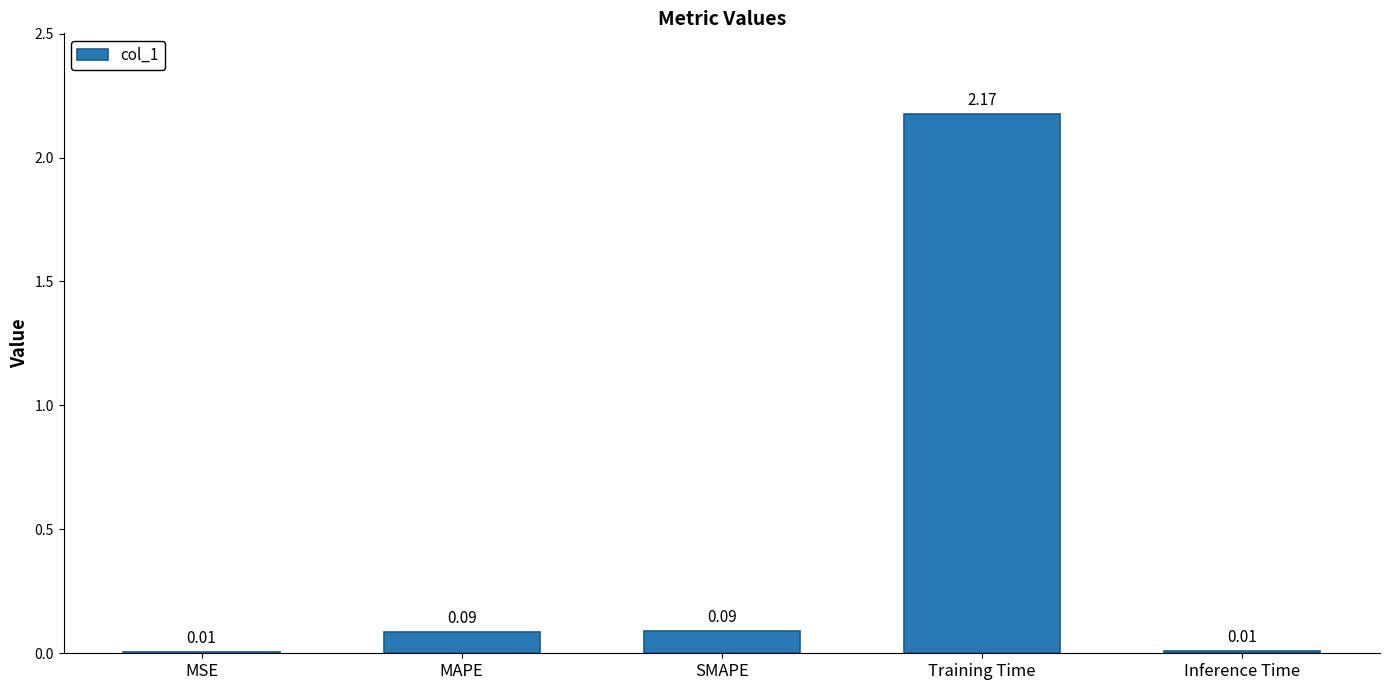

What is the change in value from MAPE to Inference Time?

-0.1